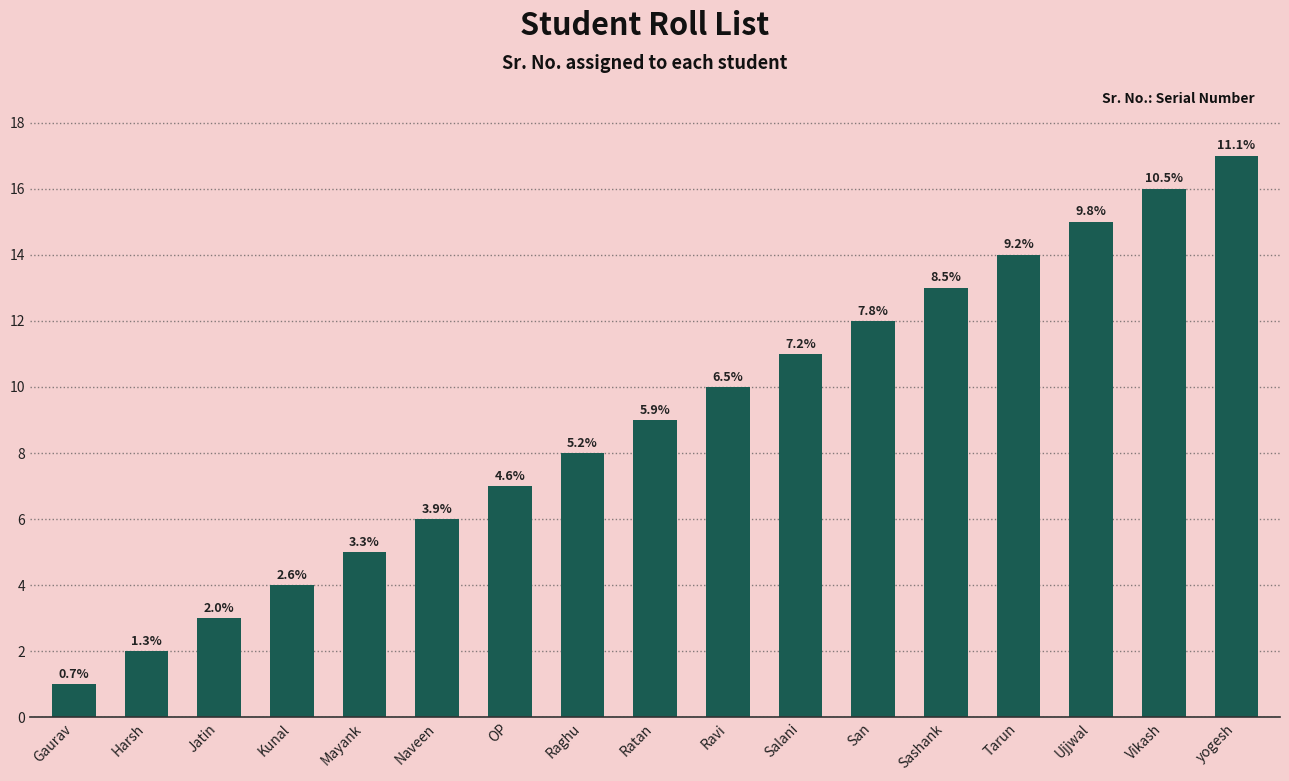

At which label is the value closest to 9?

Ratan